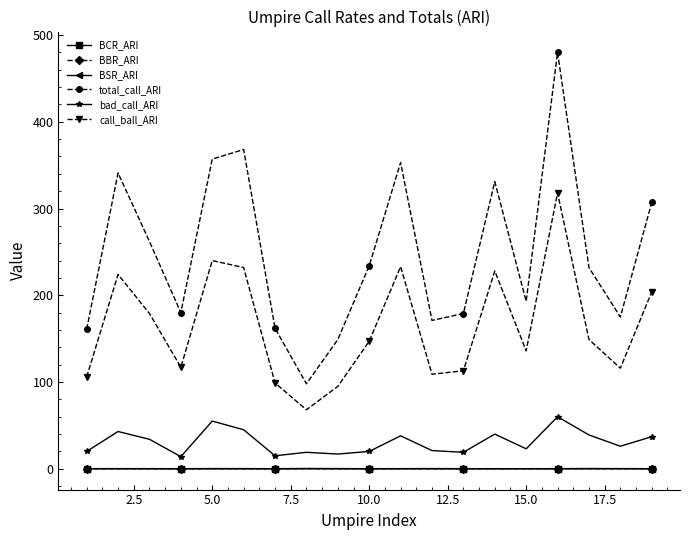

What is the value of the call_ball_ARI point at the 11th from the left?

233.0